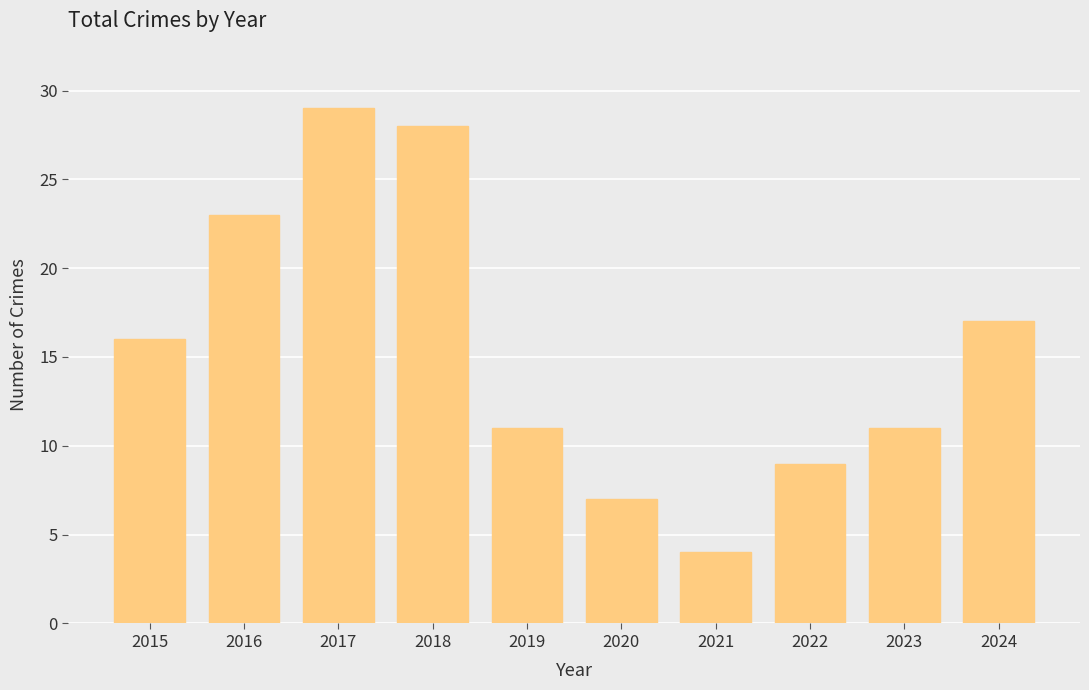

True or false: the data shows 11 at 2023.

True